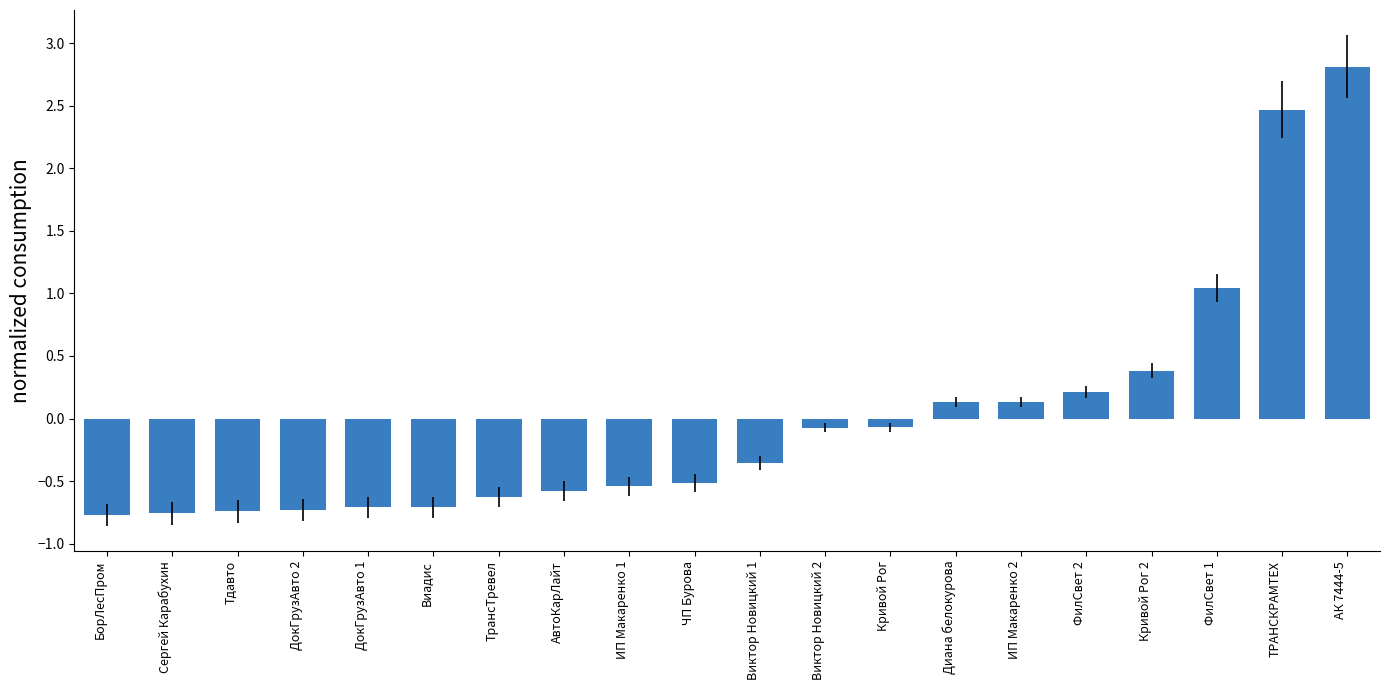

Are the bars horizontal?

No